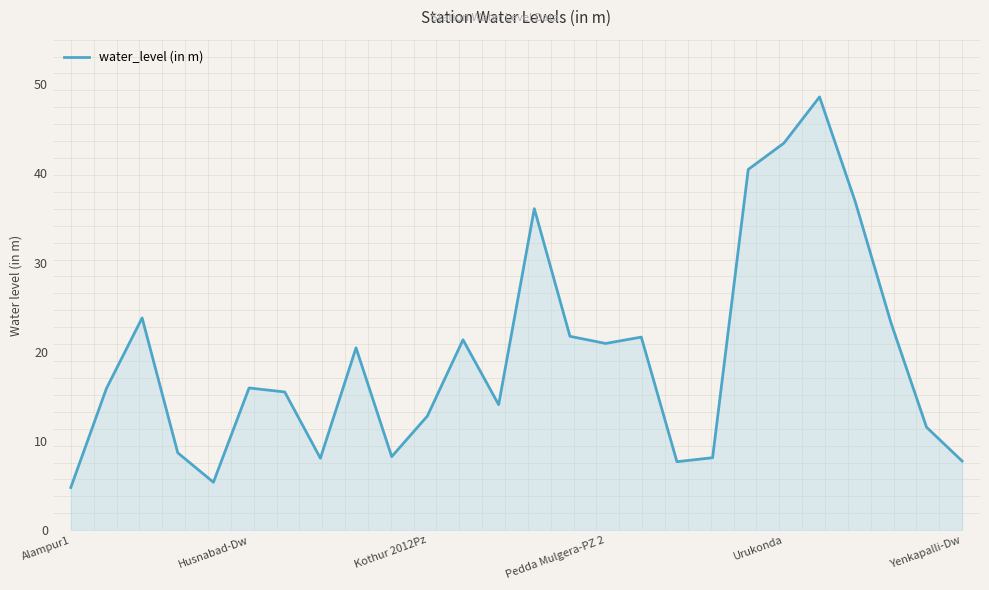

What is the greatest value displayed?

48.6